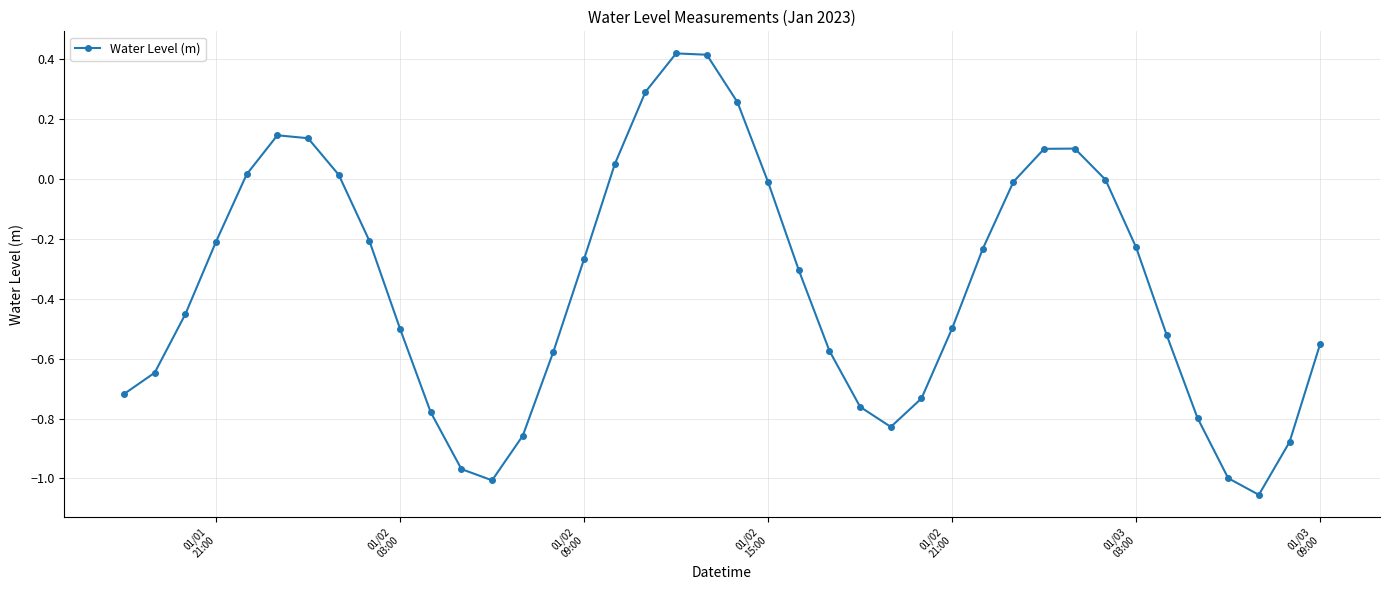

What is the sum of all values?

-14.2